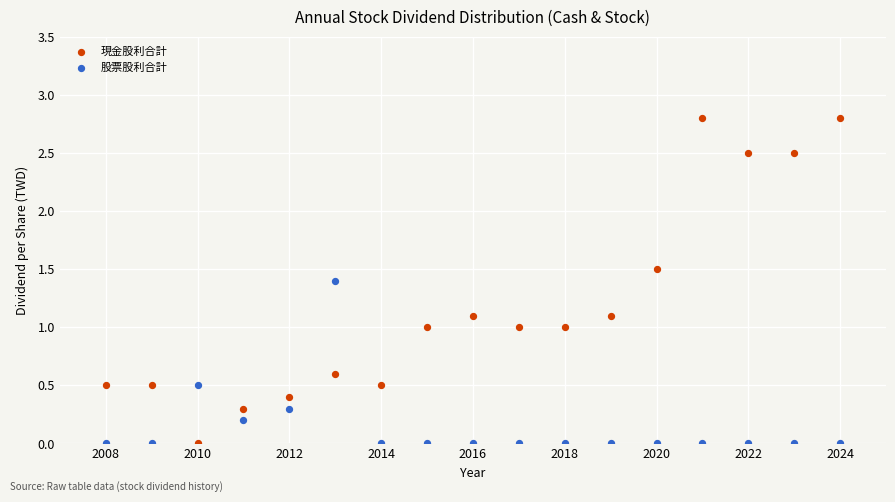

What are all the series names shown in the legend?

現金股利合計, 股票股利合計